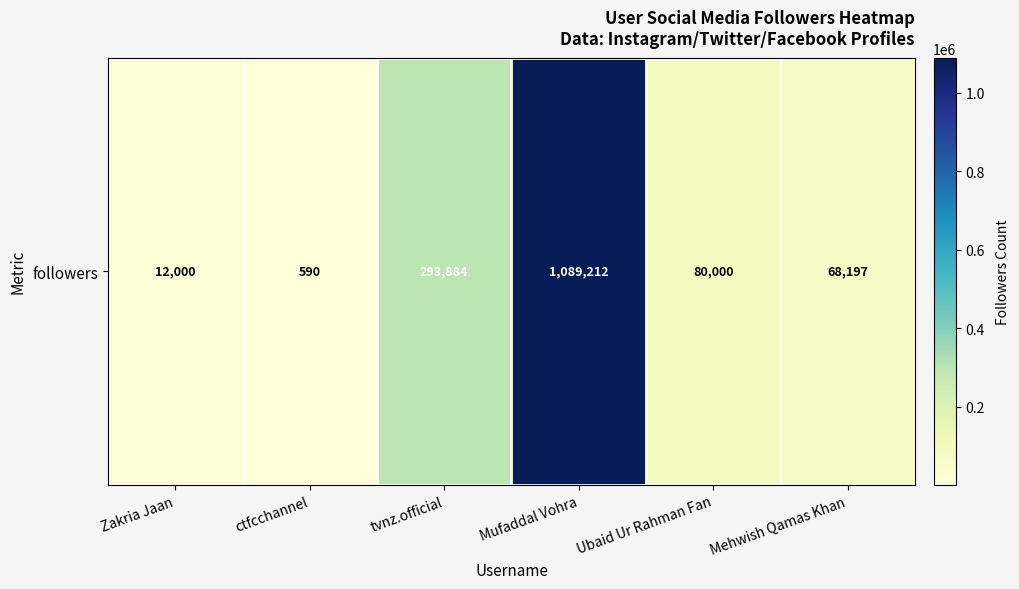

Reading left to right, list all the values displayed in this chart.

Zakria Jaan=12000	ctfcchannel=590	tvnz.official=293884	Mufaddal Vohra=1089212	Ubaid Ur Rahman Fan=80000	Mehwish Qamas Khan=68197